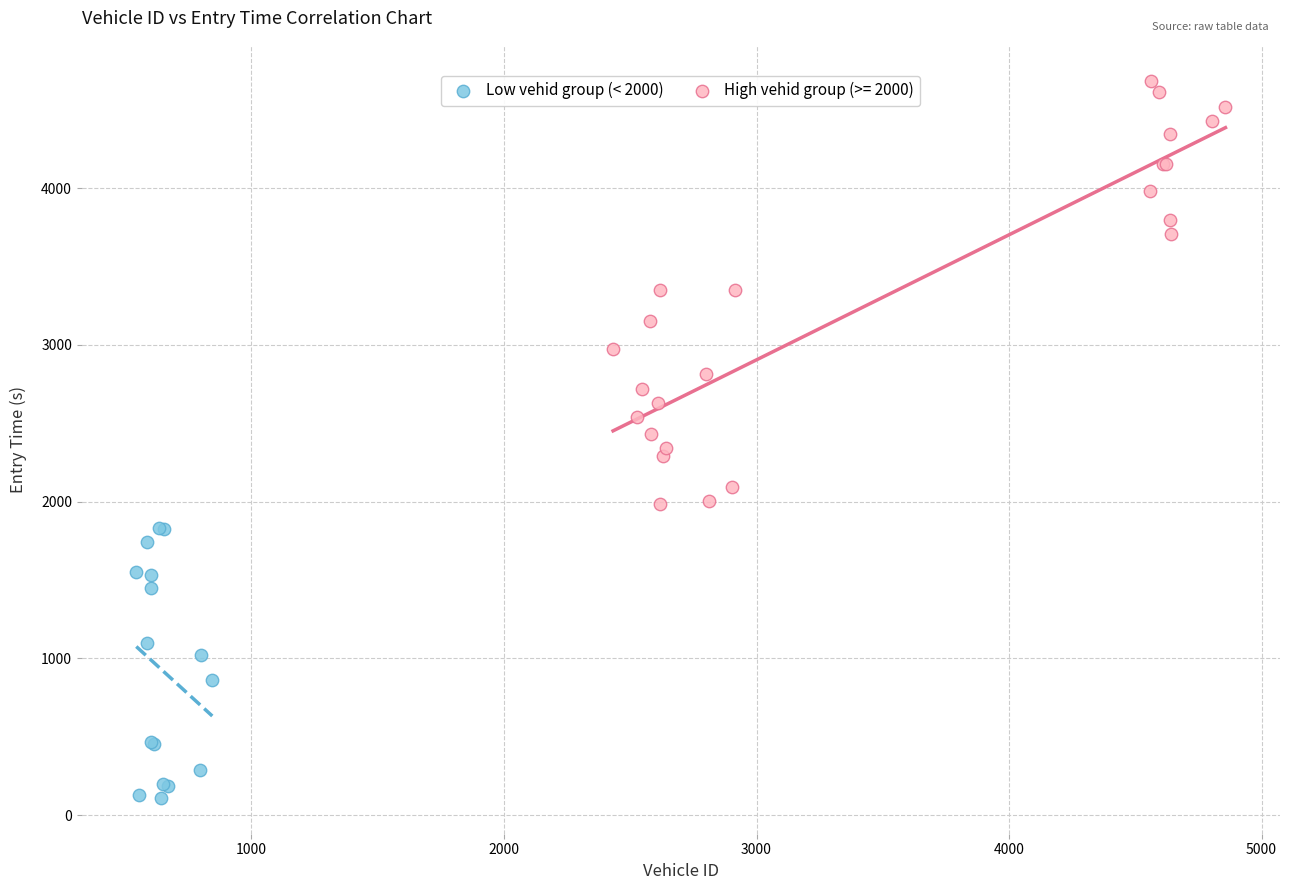

Which series reaches the minimum Y coordinate?

Low vehid group (< 2000)